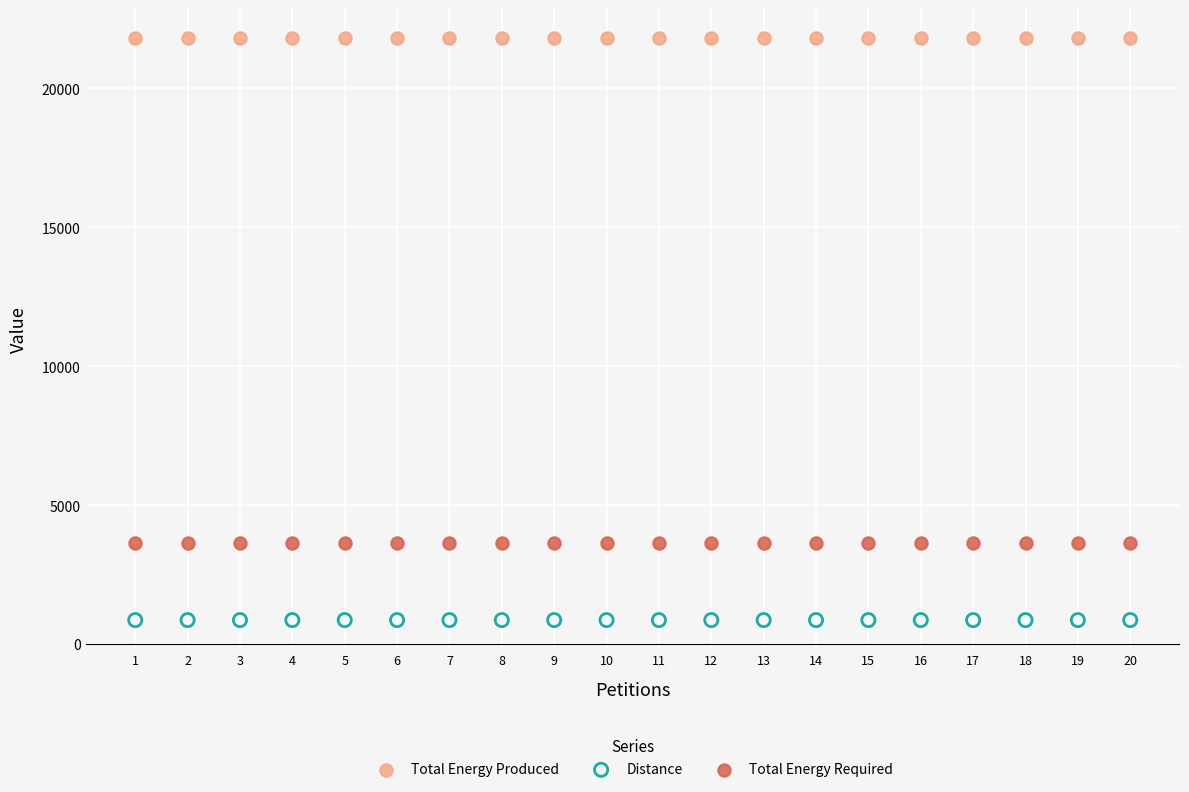

Which series contains the lowest Y value?

Distance